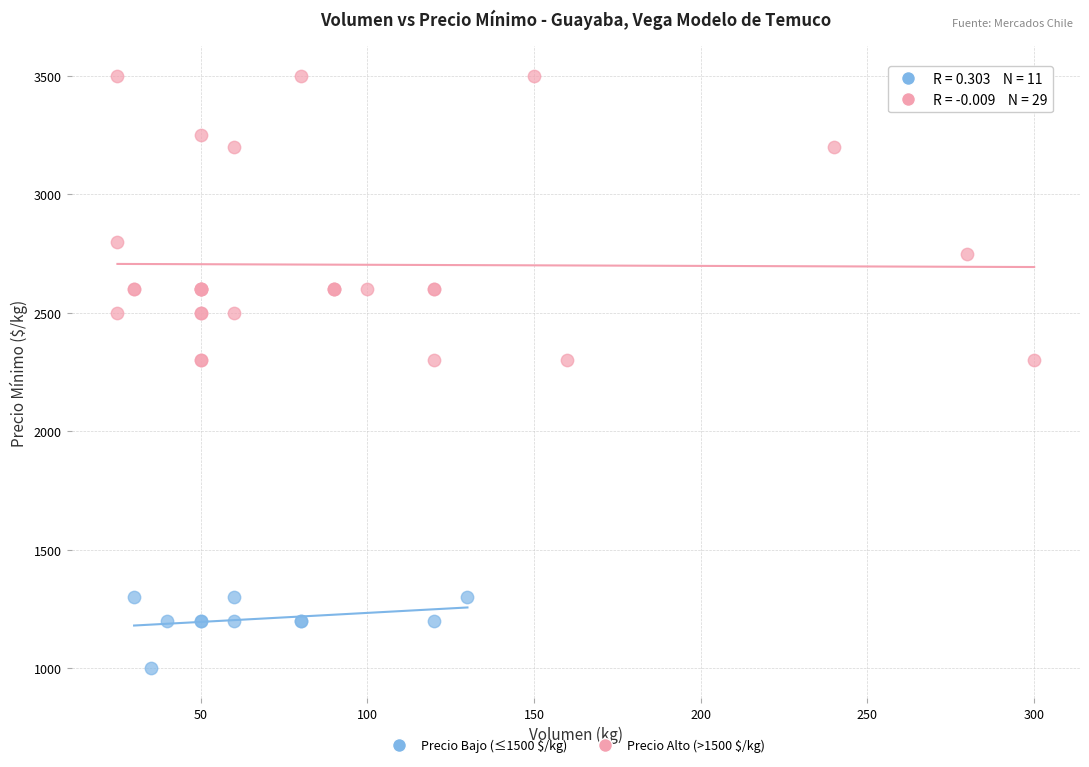

What are all the series names shown in the legend?

Precio Bajo (≤1500 $/kg), Precio Alto (>1500 $/kg)